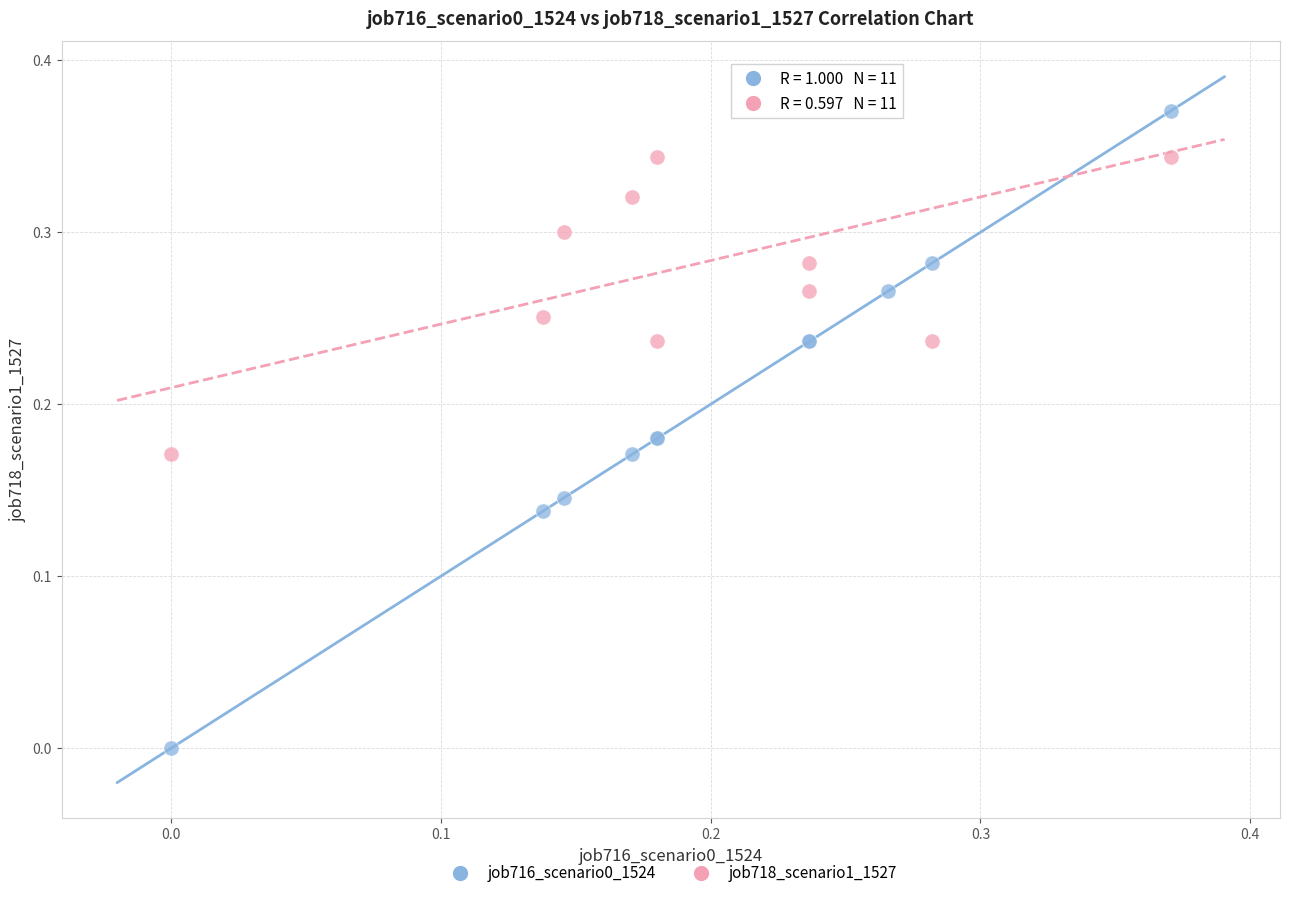

Which series has the widest spread of Y values?

job716_scenario0_1524